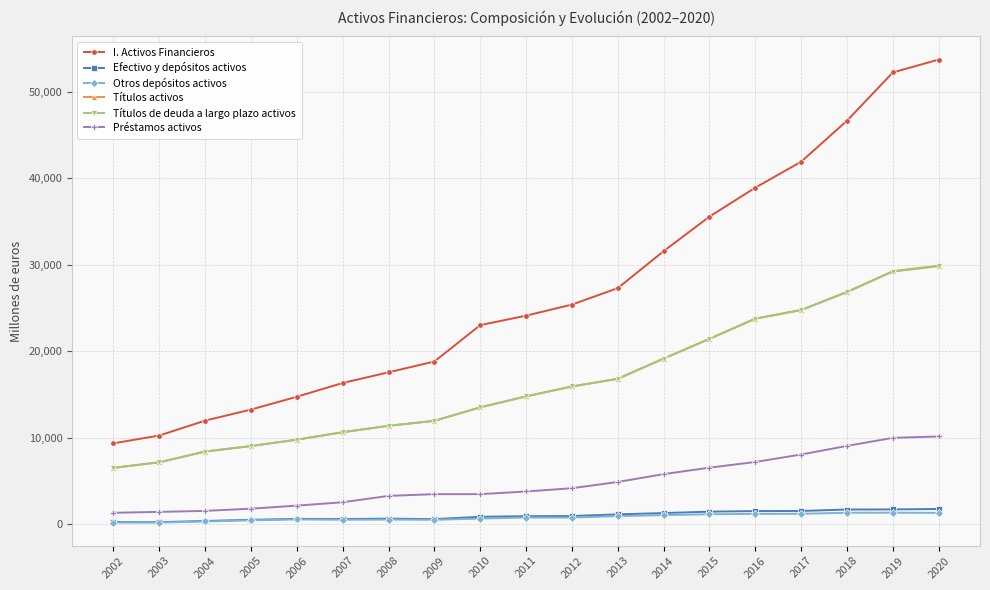

Is it true that Préstamos activos equals 7170 at 2016?

True